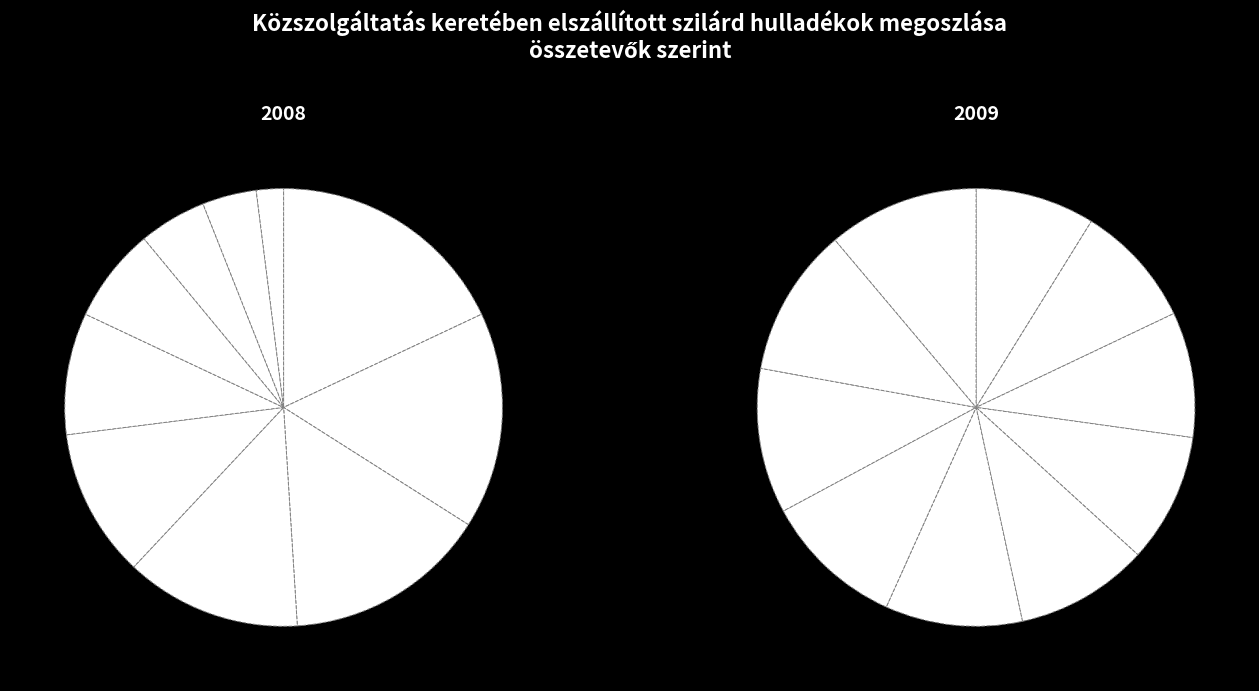

How many slices are in this pie chart?

10